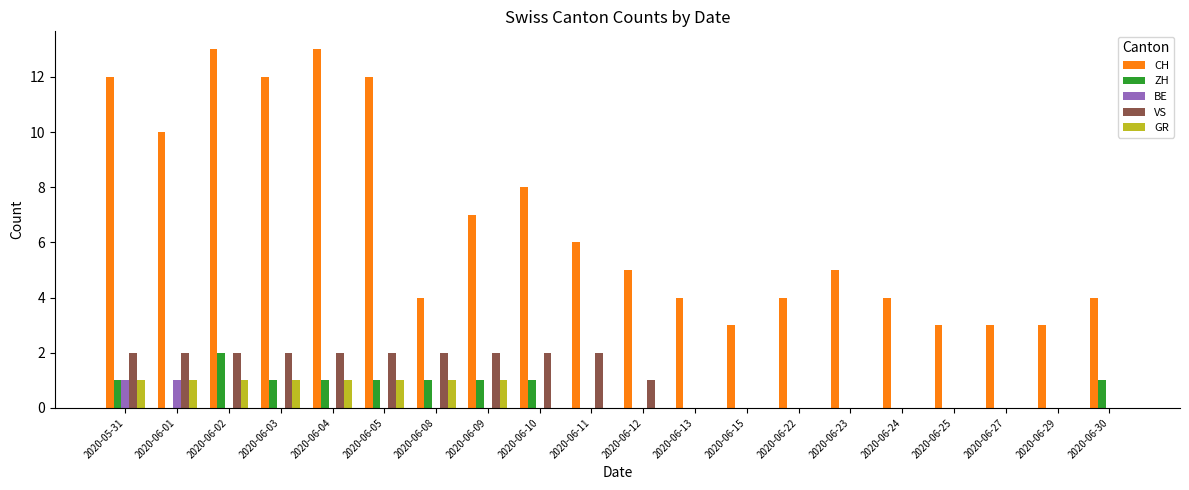

Reading left to right, extract all data points from this chart.

CH: 12	10	13	12	13	12	4	7	8	6	5	4	3	4	5	4	3	3	3	4
ZH: 1	0	2	1	1	1	1	1	1	0	0	0	0	0	0	0	0	0	0	1
BE: 1	1	0	0	0	0	0	0	0	0	0	0	0	0	0	0	0	0	0	0
VS: 2	2	2	2	2	2	2	2	2	2	1	0	0	0	0	0	0	0	0	0
GR: 1	1	1	1	1	1	1	1	0	0	0	0	0	0	0	0	0	0	0	0